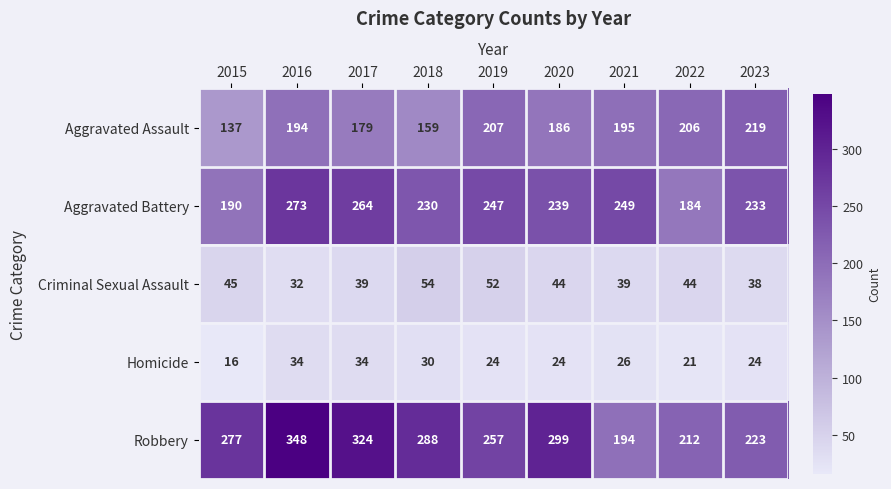

What is the sum of all Criminal Sexual Assault values?

387